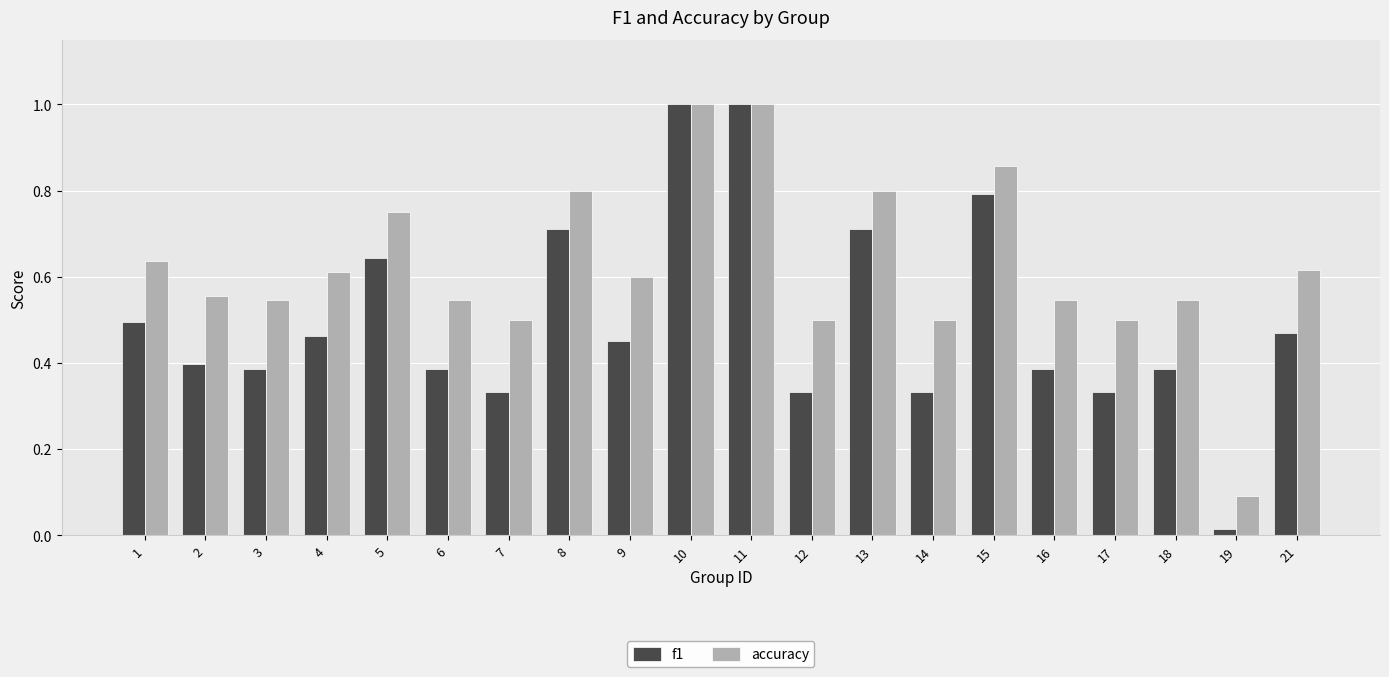

At which label is accuracy closest to 0?

19